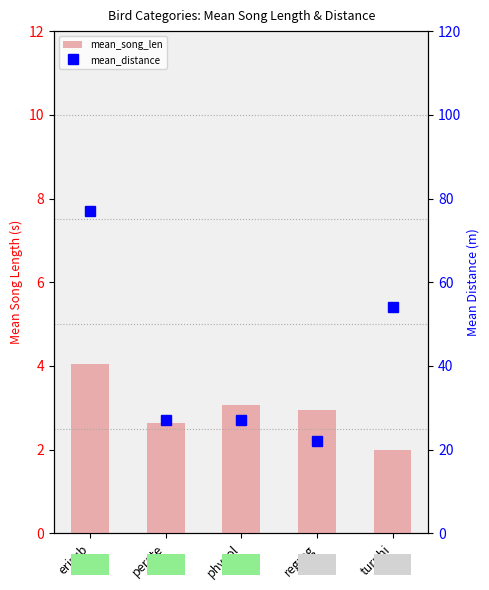

Count the number of data series in this chart.

2